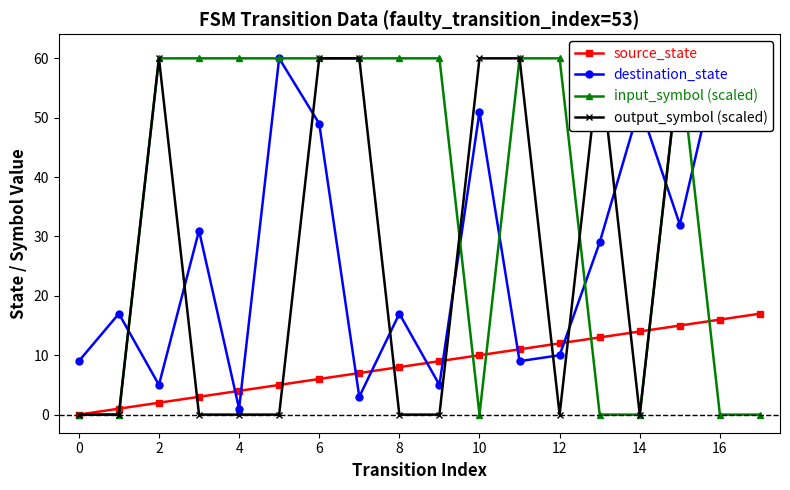

In destination_state, how many points are lower than both neighbors (excluding endpoints)?

6